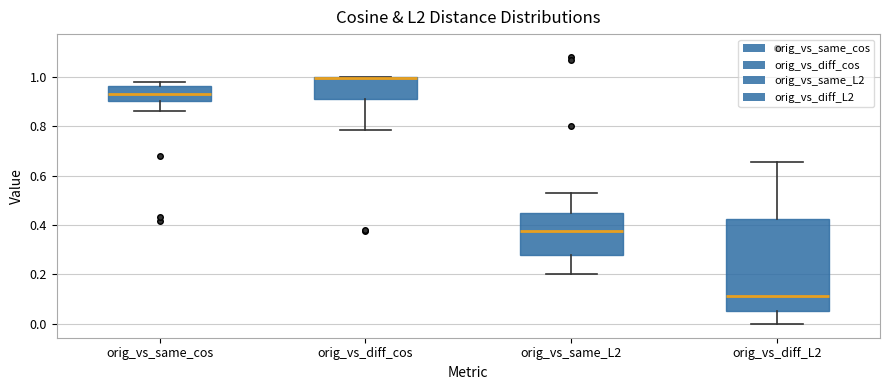

Which box is the tallest, from its lower edge to its upper edge?

orig_vs_diff_L2